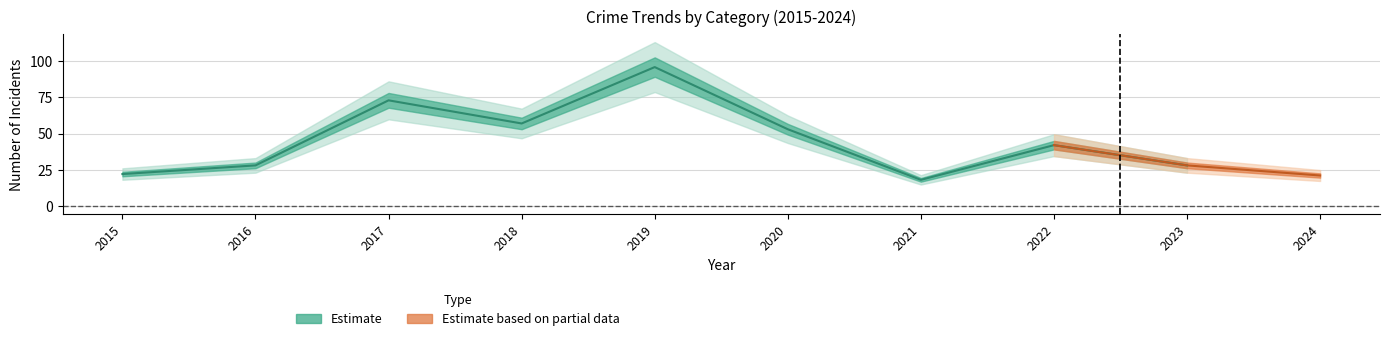

At which category is the sum across all series the highest?

2019